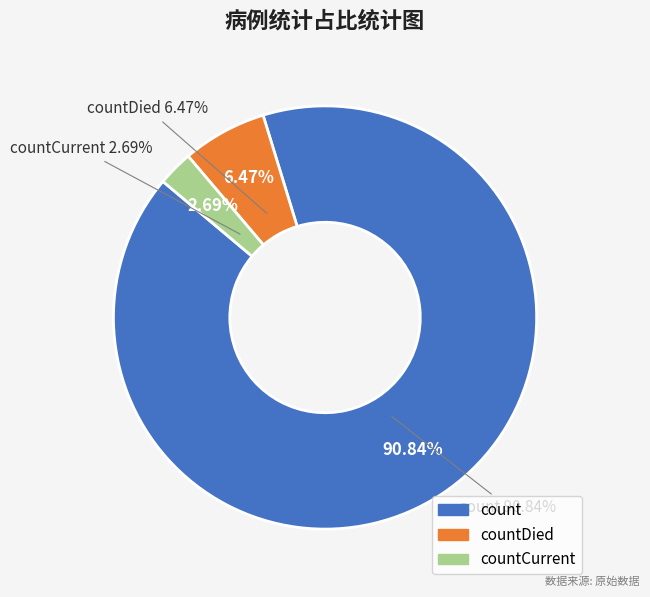

What is the change in value from countDied to countCurrent?

-576